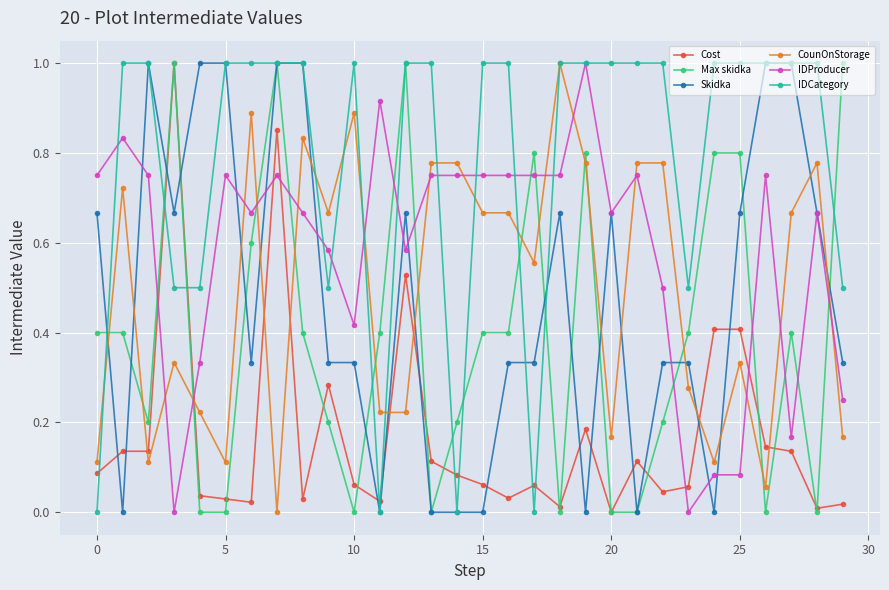

After their last crossing, which series has the higher values: Max skidka or IDProducer?

Max skidka